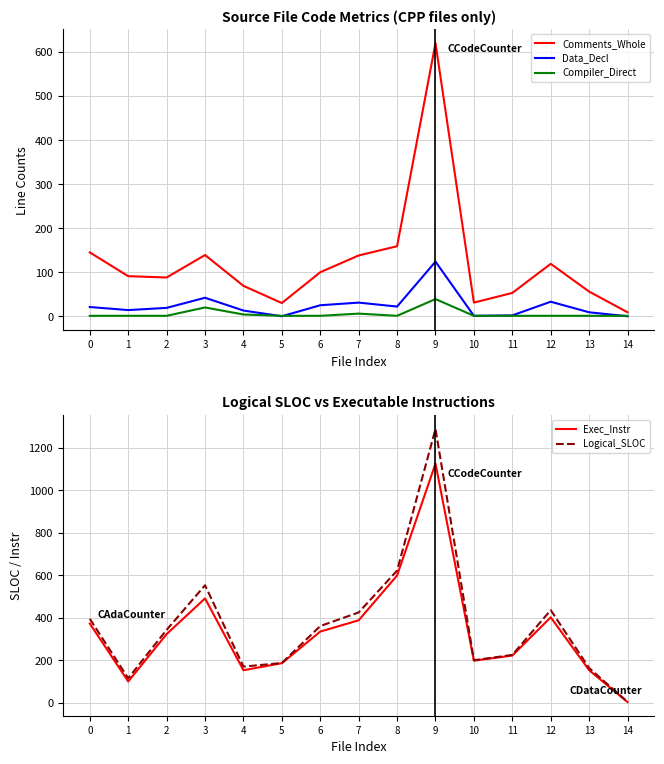

What is the sum of all Logical_SLOC values?

5488